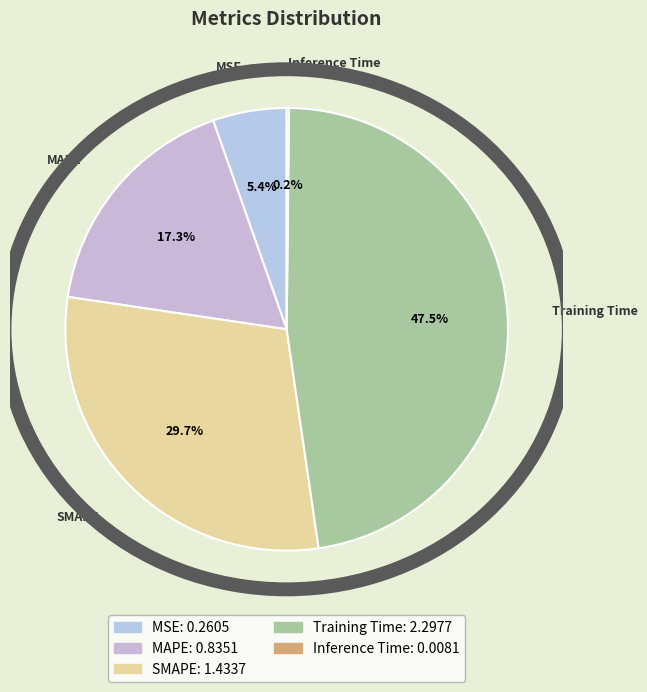

Is it true that MAPE is 17% of the pie?

True